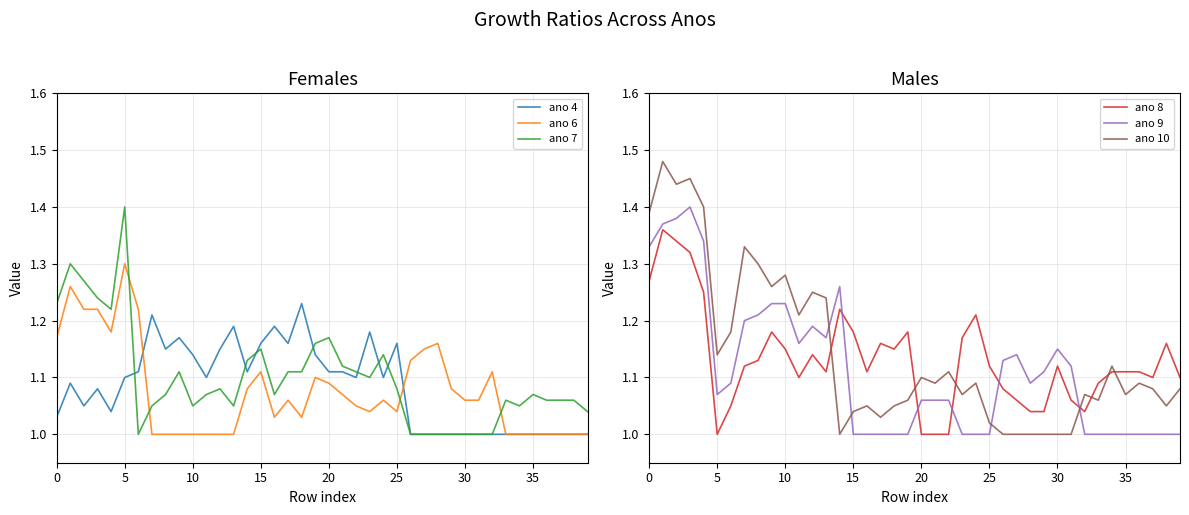

True or false: ano 9 has more than 1 interior local peaks.

True